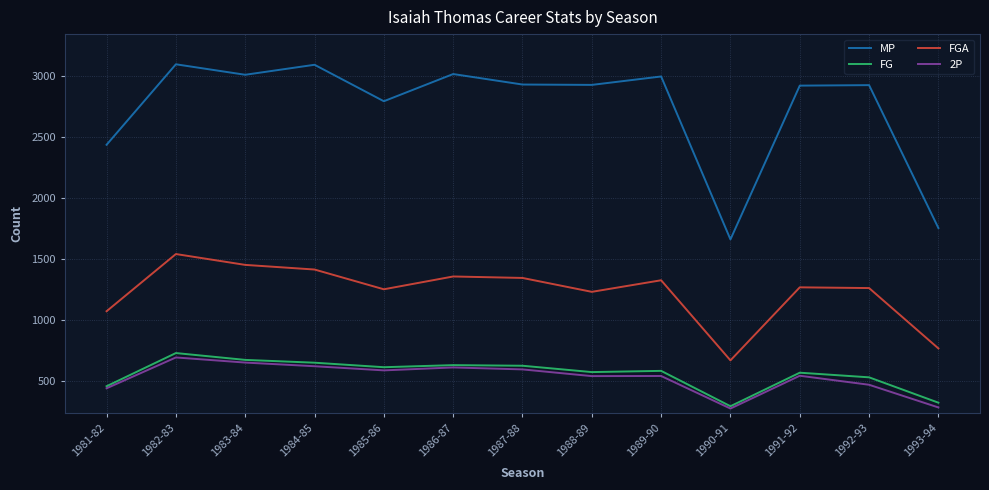

What is the difference between the highest and lowest values at 1985-86?

2207